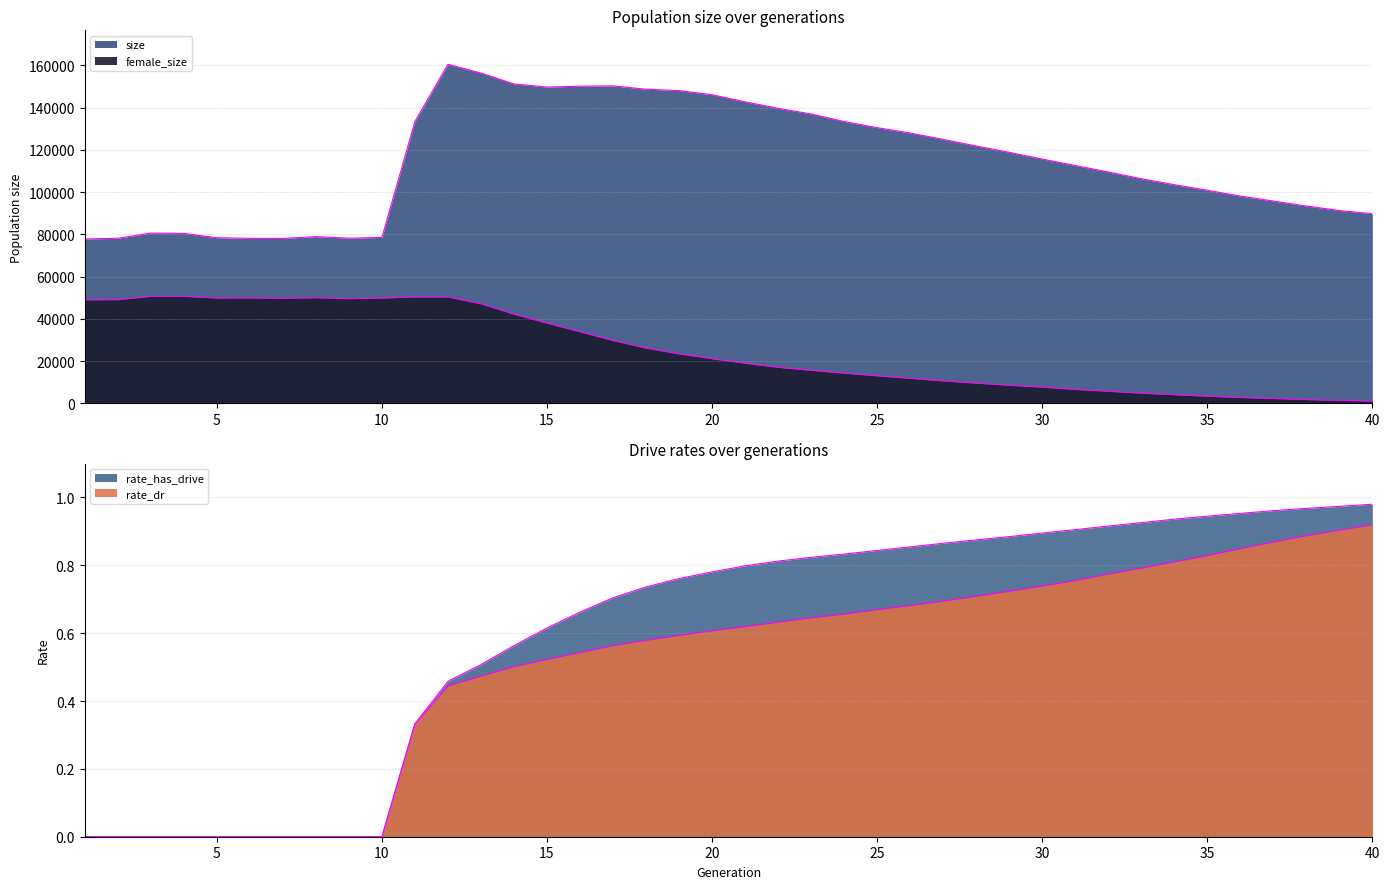

The rate_dr series shows 0.0 at 9. True or false?

True